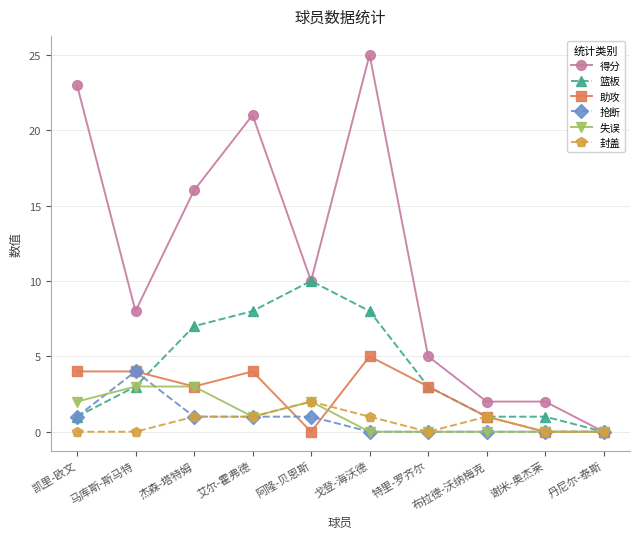

Reading left to right, extract all data points from this chart.

得分: 凯里-欧文=23	马库斯-斯马特=8	杰森-塔特姆=16	艾尔-霍弗德=21	阿隆-贝恩斯=10	戈登-海沃德=25	特里-罗齐尔=5	布拉德-沃纳梅克=2	谢米-奥杰莱=2	丹尼尔-泰斯=0
篮板: 凯里-欧文=1	马库斯-斯马特=3	杰森-塔特姆=7	艾尔-霍弗德=8	阿隆-贝恩斯=10	戈登-海沃德=8	特里-罗齐尔=3	布拉德-沃纳梅克=1	谢米-奥杰莱=1	丹尼尔-泰斯=0
助攻: 凯里-欧文=4	马库斯-斯马特=4	杰森-塔特姆=3	艾尔-霍弗德=4	阿隆-贝恩斯=0	戈登-海沃德=5	特里-罗齐尔=3	布拉德-沃纳梅克=1	谢米-奥杰莱=0	丹尼尔-泰斯=0
抢断: 凯里-欧文=1	马库斯-斯马特=4	杰森-塔特姆=1	艾尔-霍弗德=1	阿隆-贝恩斯=1	戈登-海沃德=0	特里-罗齐尔=0	布拉德-沃纳梅克=0	谢米-奥杰莱=0	丹尼尔-泰斯=0
失误: 凯里-欧文=2	马库斯-斯马特=3	杰森-塔特姆=3	艾尔-霍弗德=1	阿隆-贝恩斯=2	戈登-海沃德=0	特里-罗齐尔=0	布拉德-沃纳梅克=0	谢米-奥杰莱=0	丹尼尔-泰斯=0
封盖: 凯里-欧文=0	马库斯-斯马特=0	杰森-塔特姆=1	艾尔-霍弗德=1	阿隆-贝恩斯=2	戈登-海沃德=1	特里-罗齐尔=0	布拉德-沃纳梅克=1	谢米-奥杰莱=0	丹尼尔-泰斯=0